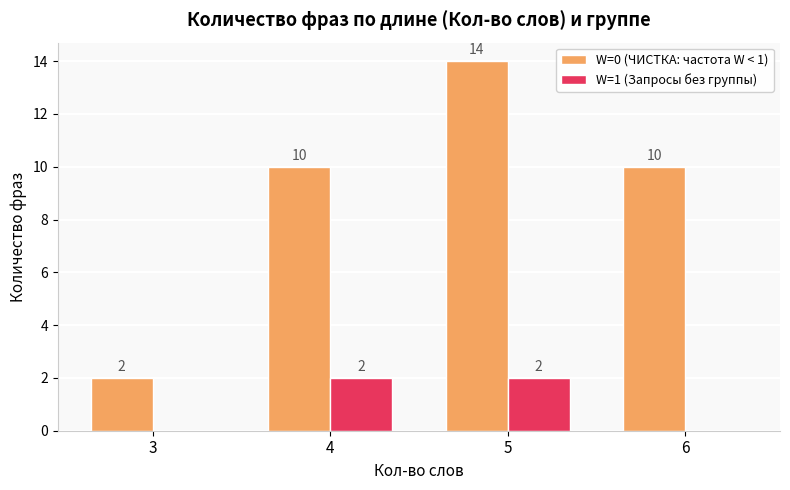

At which category is the sum across all series the highest?

5